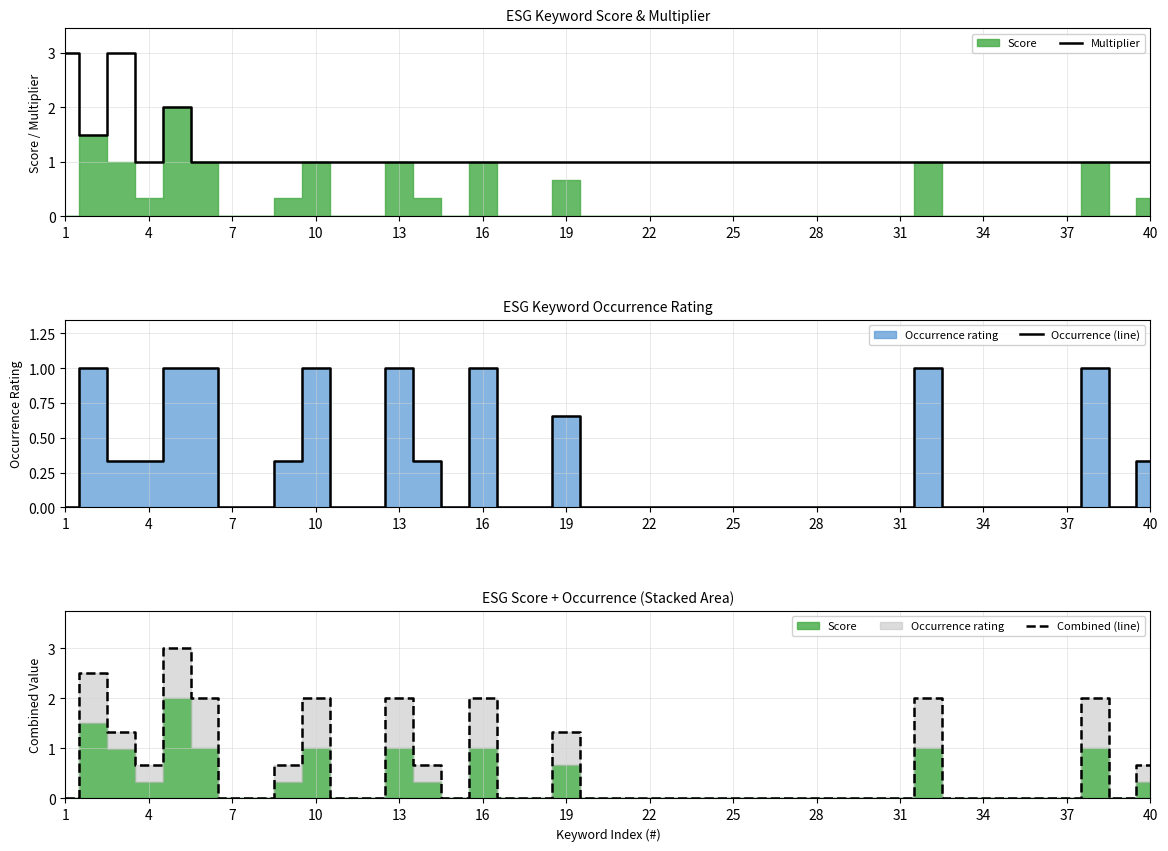

What is the difference between the second highest and minimum values in the Multiplier series?

2.0